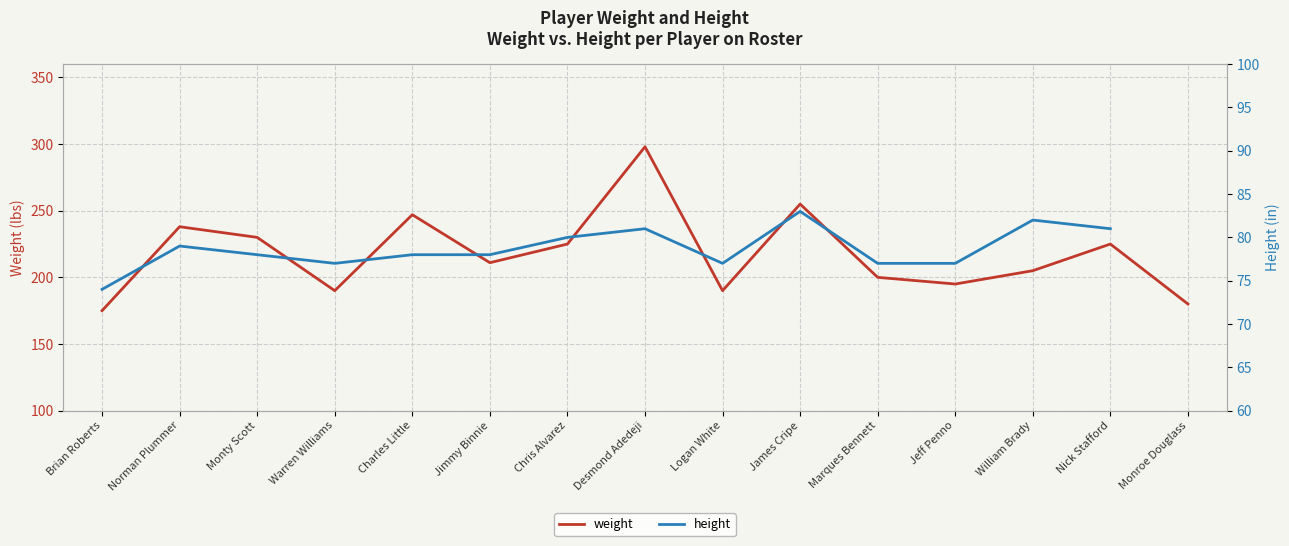

What is the sum of the weight values at James Cripe and Monty Scott?

485